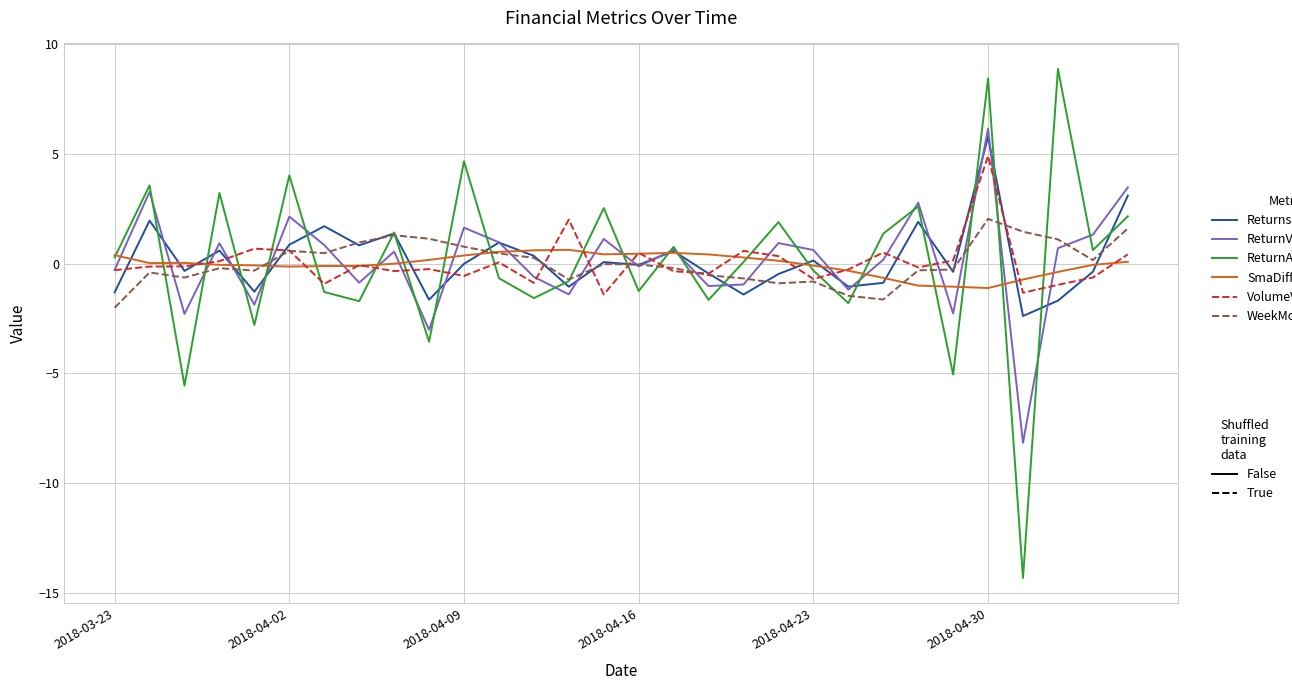

What is the maximum value shown in the chart?

8.9